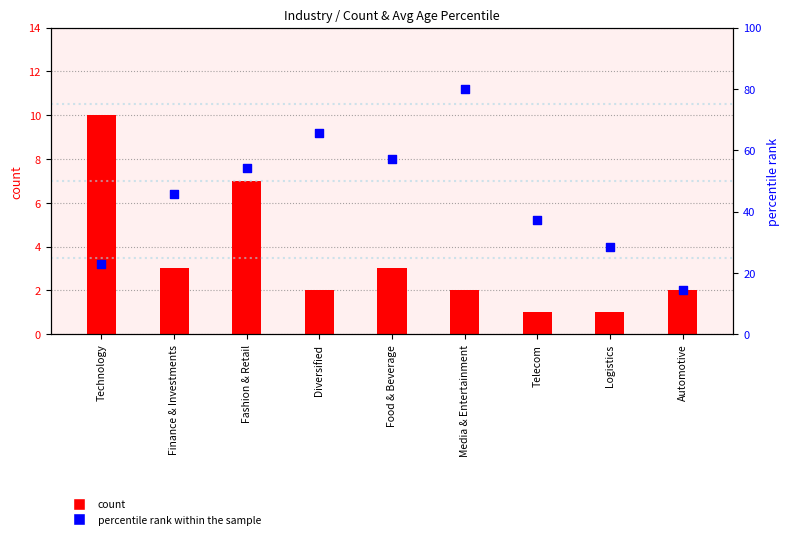

Which series reaches the minimum Y coordinate?

count